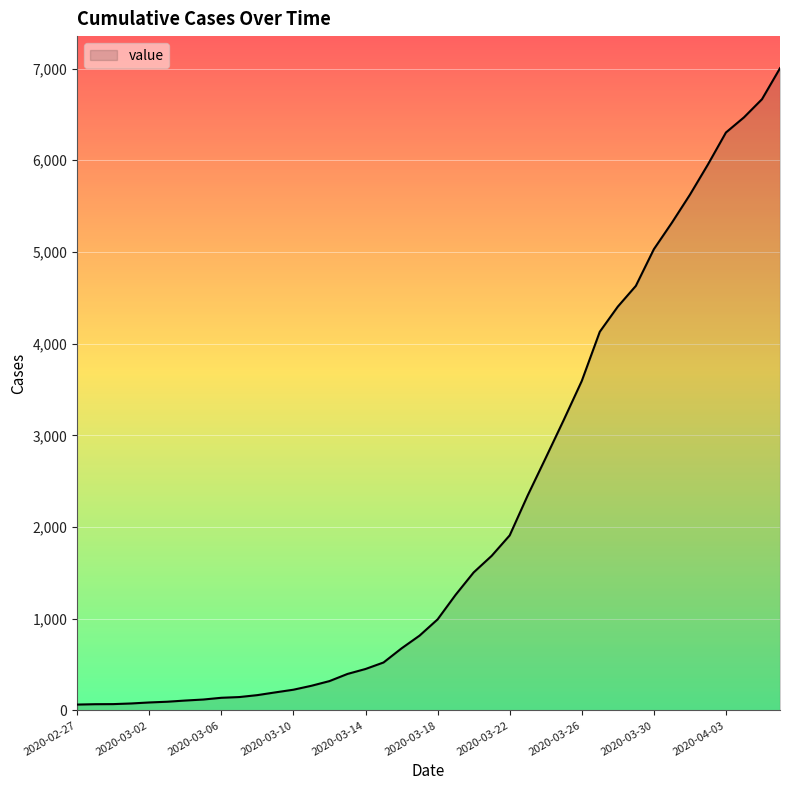

What is the difference between the maximum and minimum values?

6940